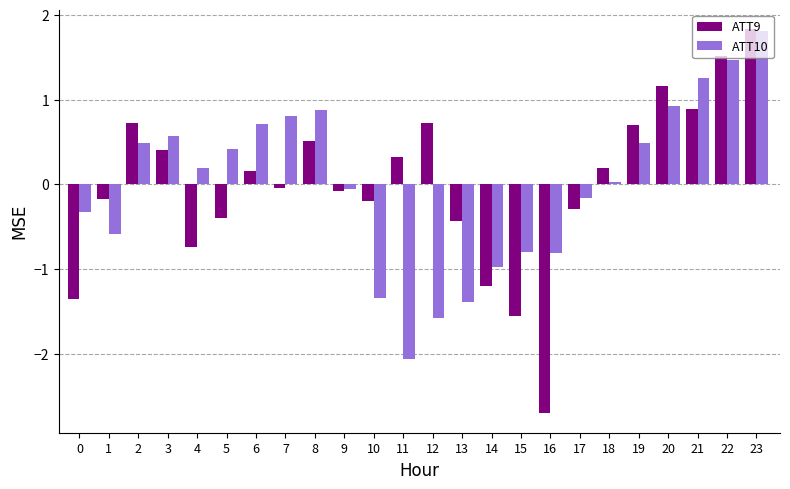

Rank the series at 2 from lowest to highest value.

ATT10, ATT9